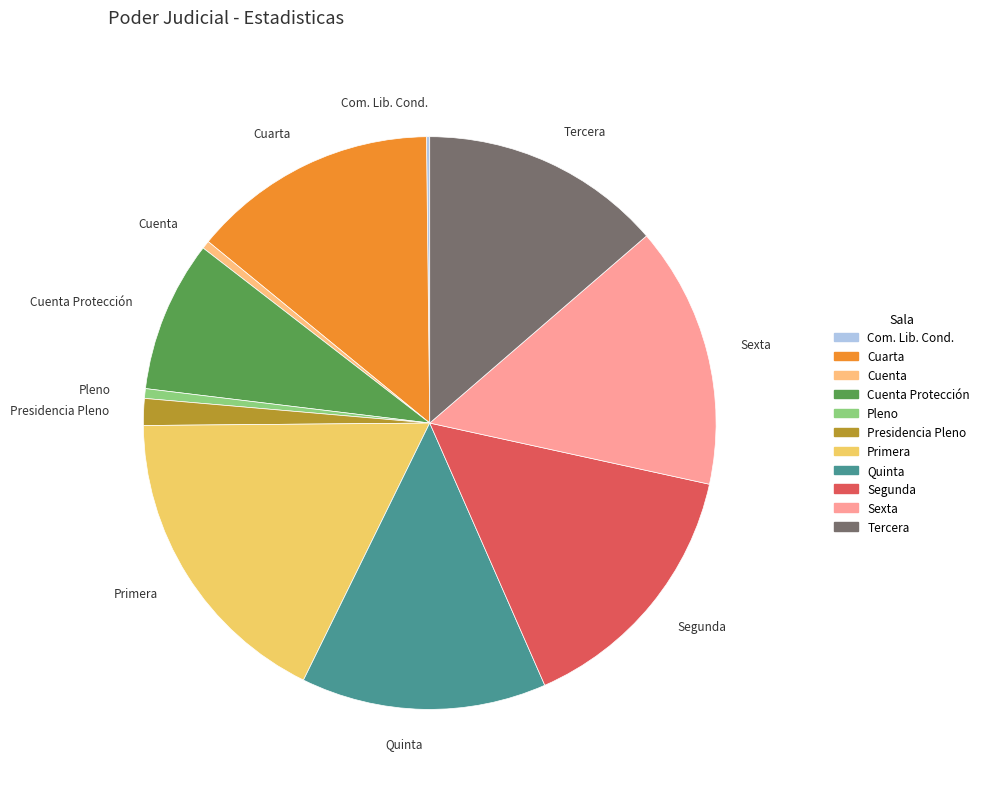

Which slice is the largest?

Primera